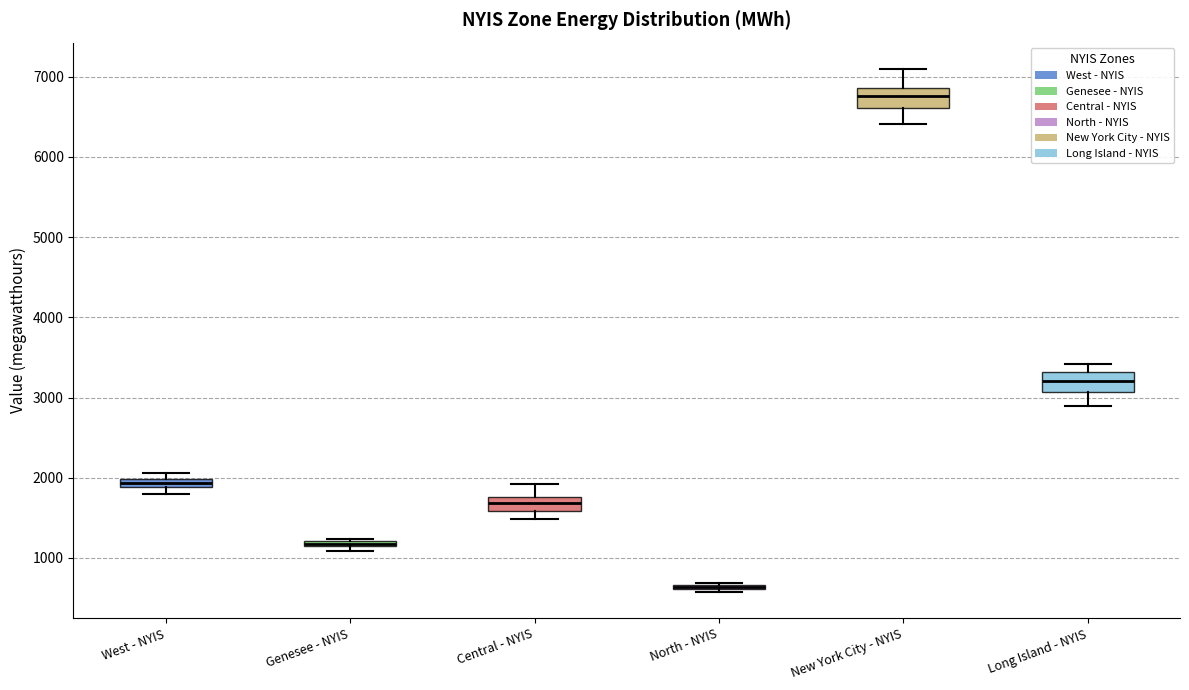

Where is the upper edge of the box for Genesee - NYIS on the y-axis? The values are not printed on the chart, so give them approximately, as read against the axis.

1200